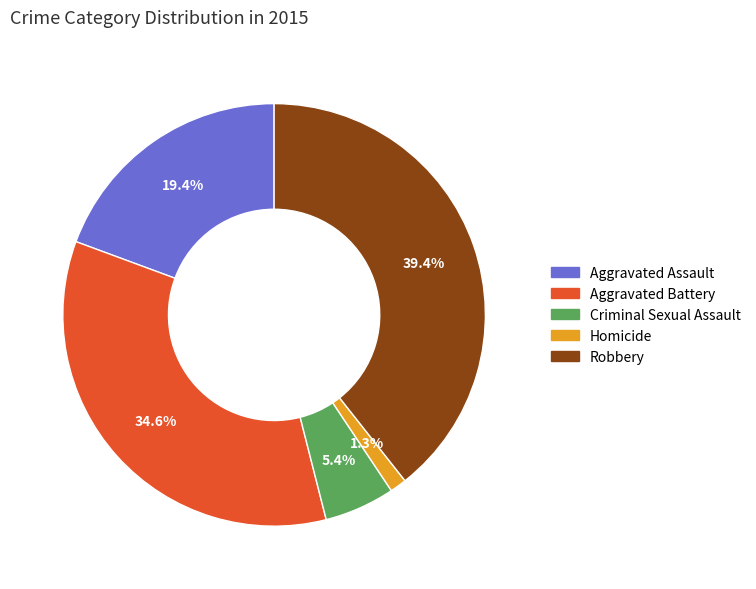

Is it true that Homicide is 1% of the pie?

True